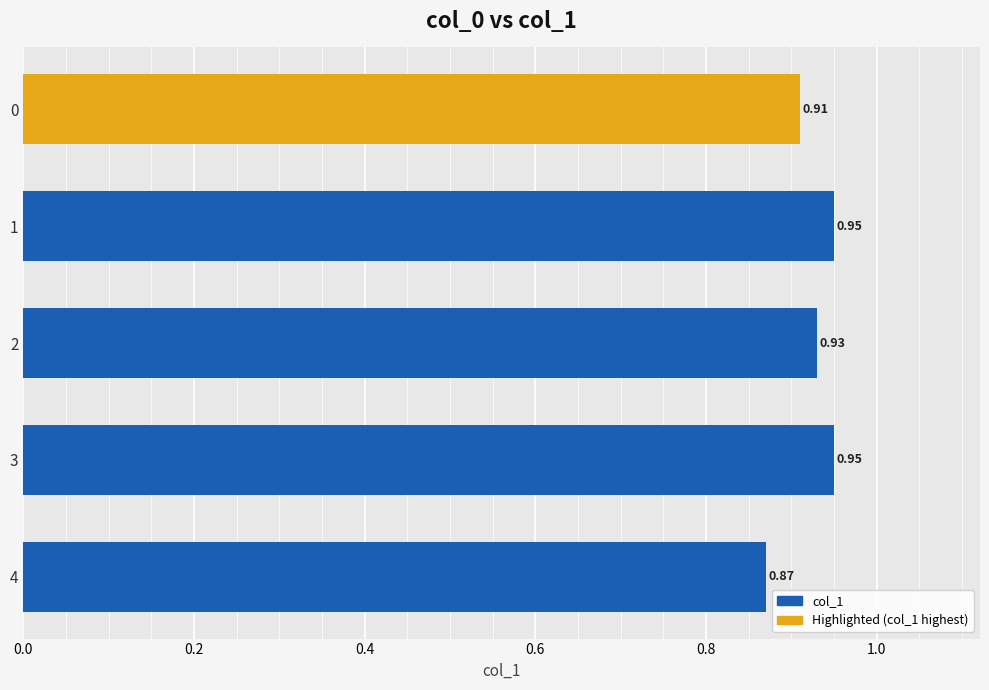

What is the sum of the values at 0 and 2?

1.8